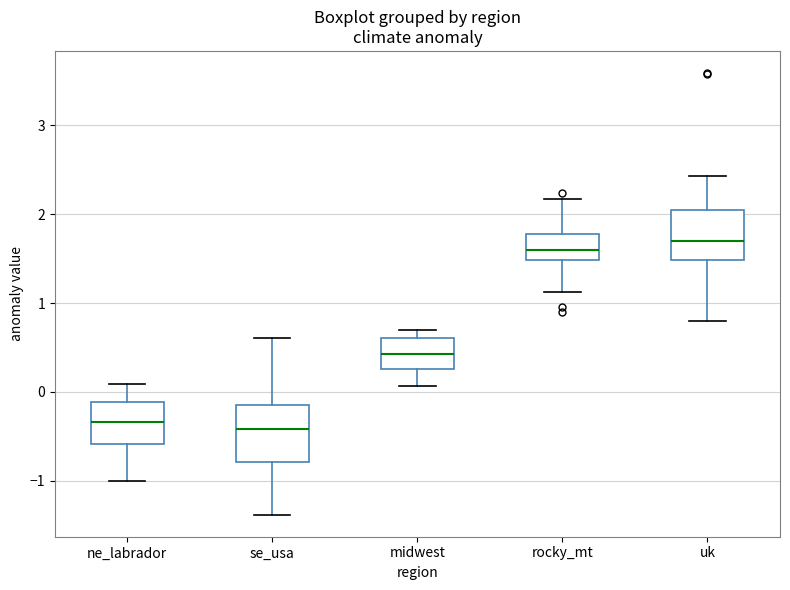

Reading left to right, transcribe this box plot: for each box, give where its median line is, the range the box spans, and where its two whiskers end, as read against the y-axis. The values are not printed on the chart, so give them approximately, as read against the axis.

ne_labrador: median -0.3, box -0.6 to -0.1, whiskers -1.0 to 0.1
se_usa: median -0.4, box -0.8 to -0.1, whiskers -1.4 to 0.6
midwest: median 0.4, box 0.3 to 0.6, whiskers 0.1 to 0.7
rocky_mt: median 1.6, box 1.5 to 1.8, whiskers 1.1 to 2.2
uk: median 1.7, box 1.5 to 2.0, whiskers 0.8 to 2.4